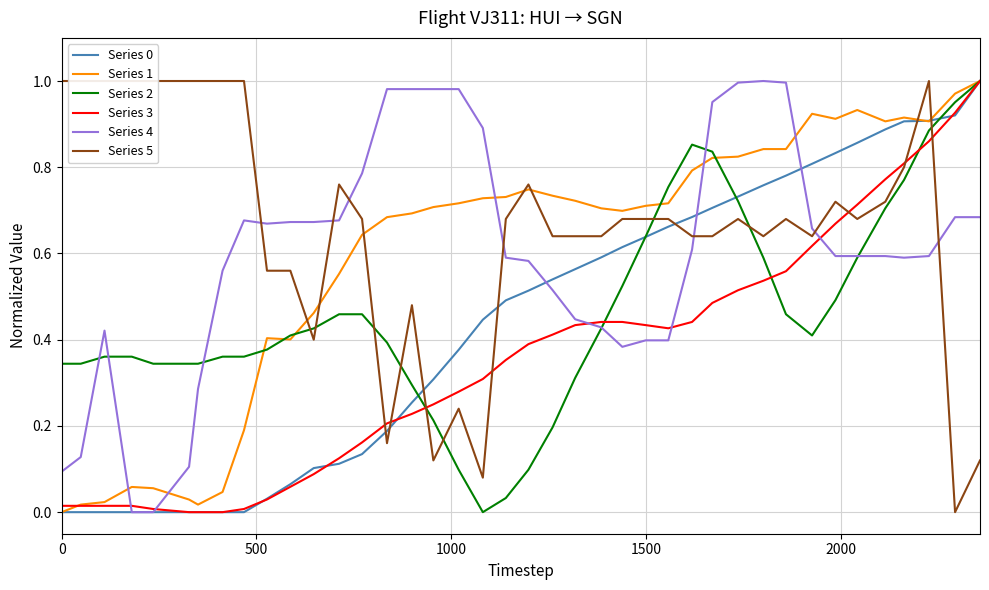

True or false: heading_angle and vertical_rate cross at least once.

True